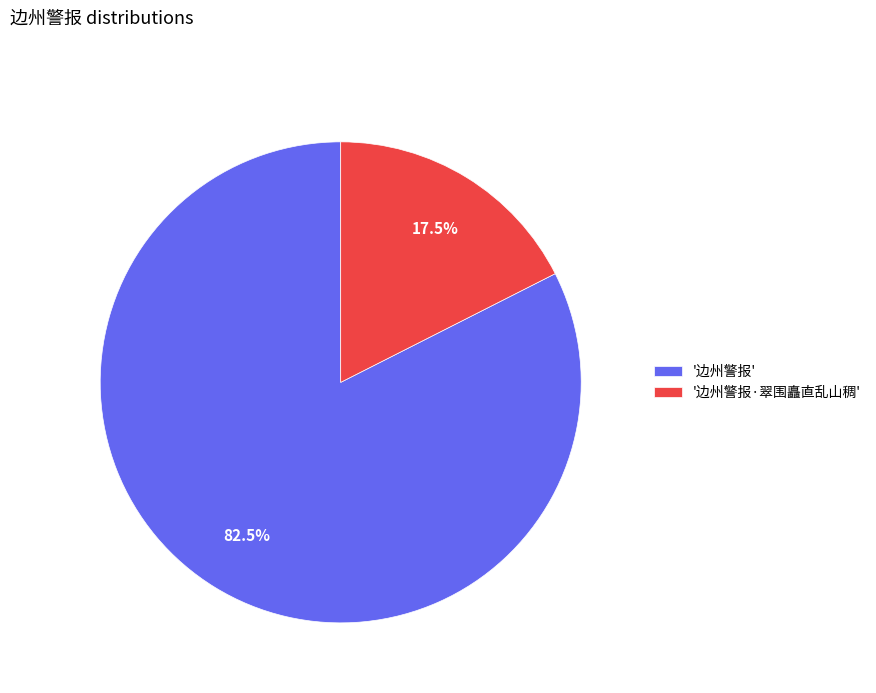

What is the ratio of the value at '边州警报' to the value at '边州警报·翠围矗直乱山稠'?

4.7